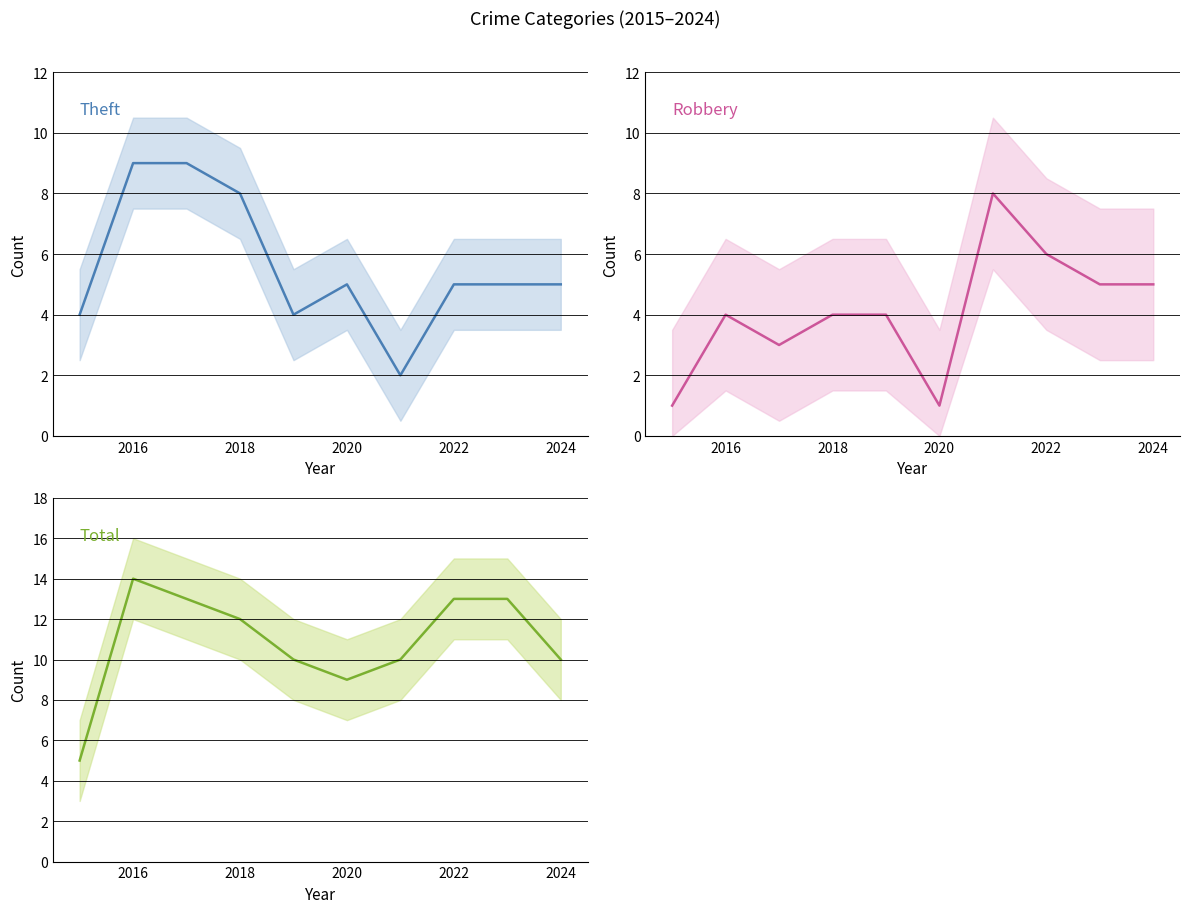

List the series in order of their overall mean, lowest first.

Robbery, Theft, Total